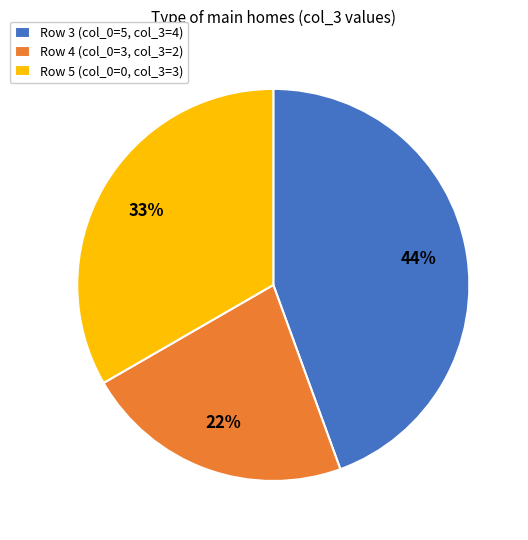

What is the largest slice in the pie chart?

Row 3 (col_0=5, col_3=4)